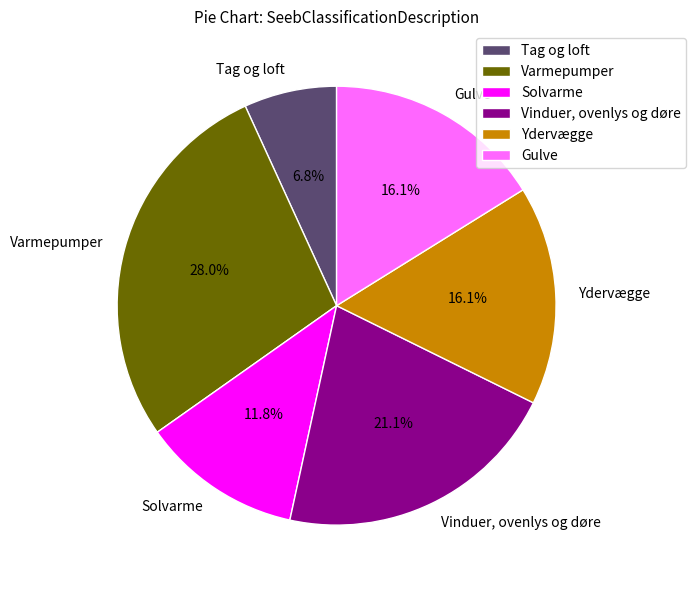

Is it true that Tag og loft is 7% of the pie?

True